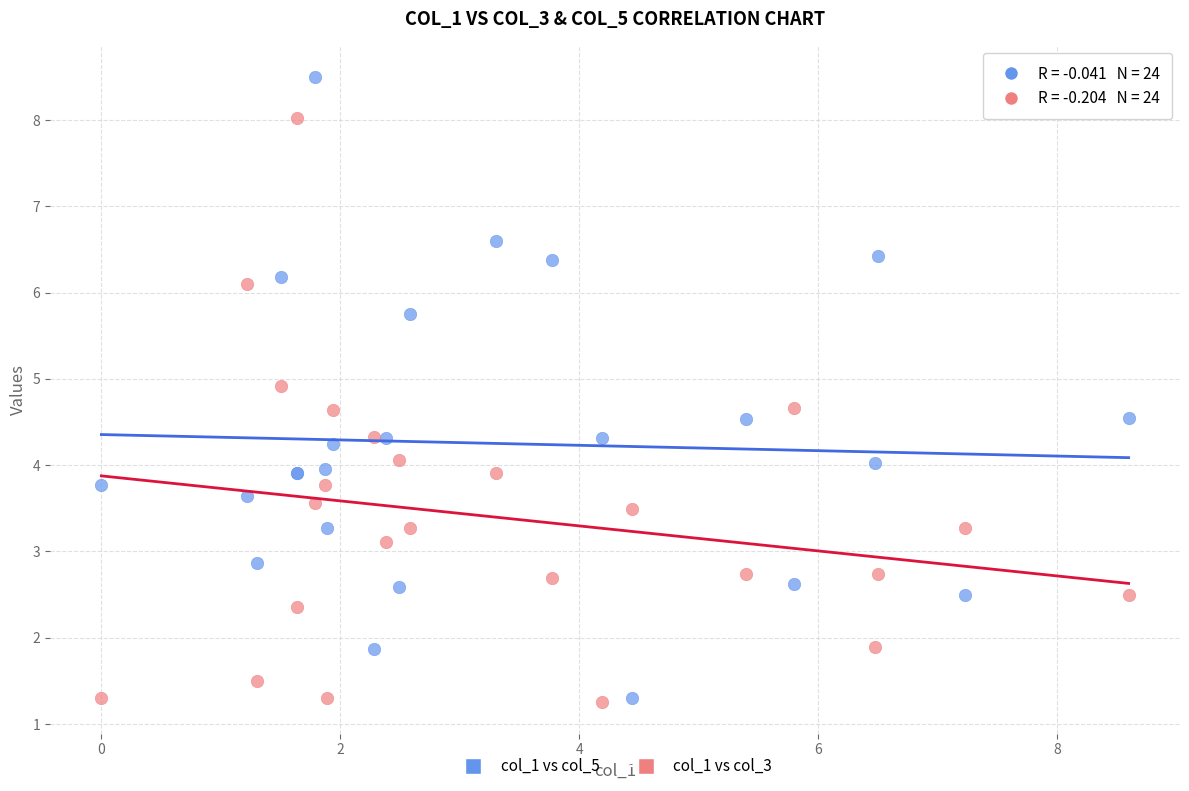

Which series reaches the maximum Y coordinate?

col_1 vs col_5